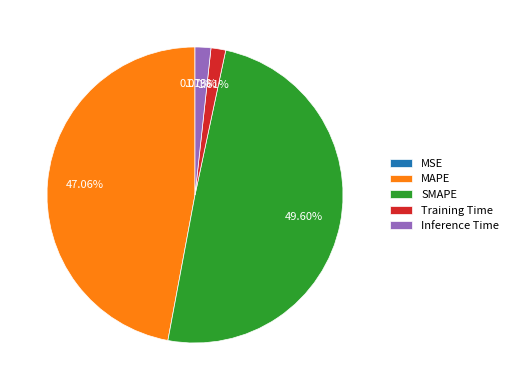

To the nearest percent, what is the combined percentage of Training Time and Inference Time?

3%